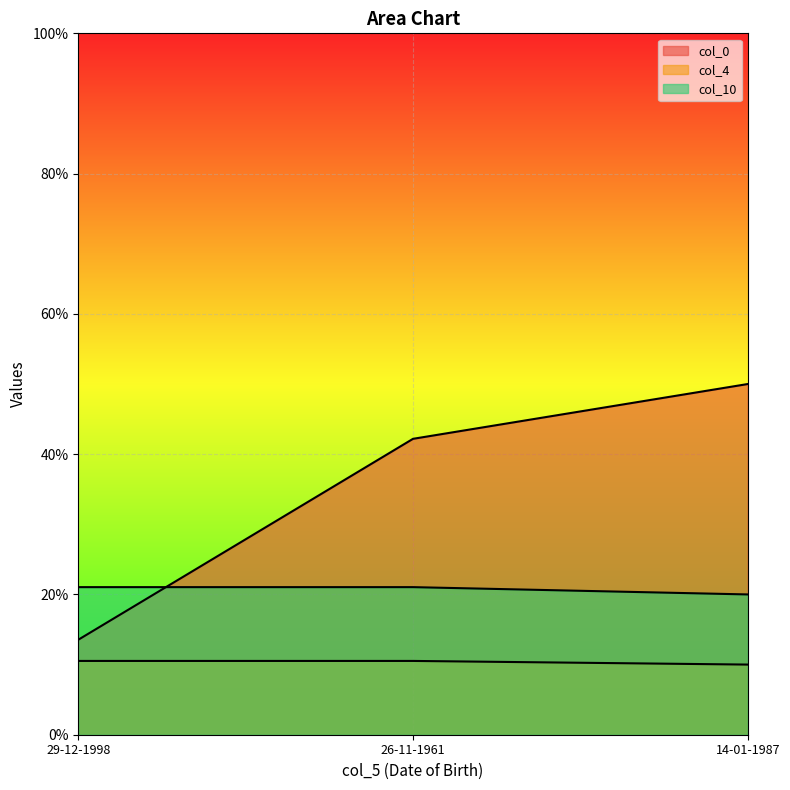

Where is col_0 nearest to the value 31?

26-11-1961